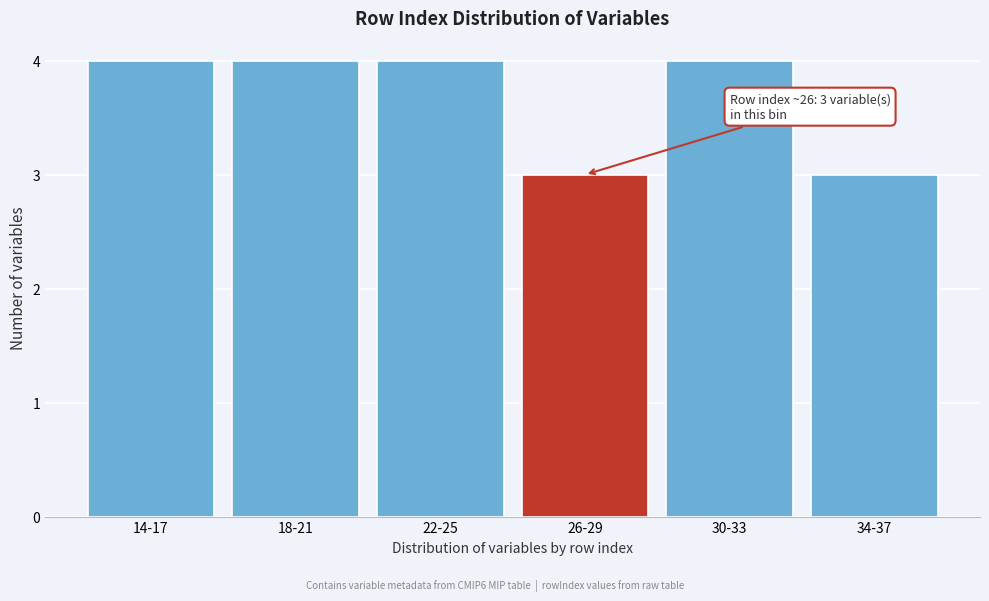

Reading right to left, extract all data points from this chart.

3	4	3	4	4	4